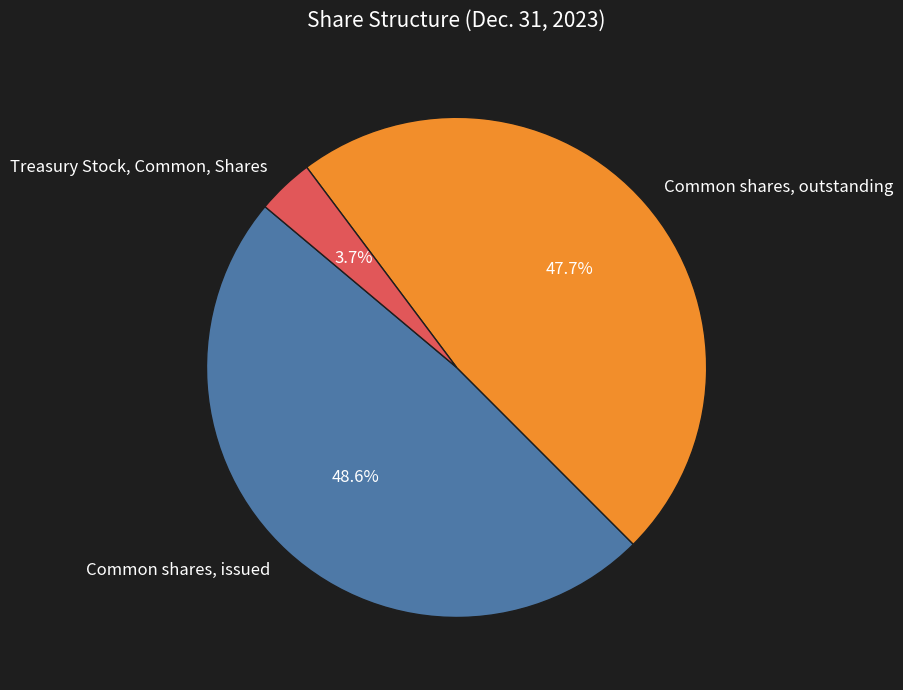

How much of the chart is everything except Common shares, outstanding?

52.3%